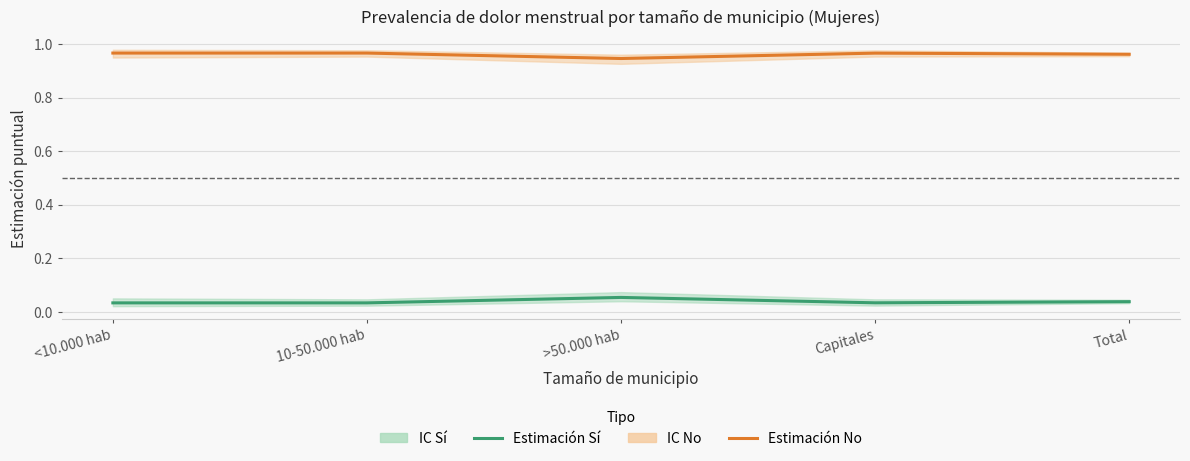

Reading right to left, list all the values displayed in this chart.

Estimación puntual (Sí): 0.0	0.0	0.1	0.0	0.0
Estimación puntual (No): 1.0	1.0	0.9	1.0	1.0